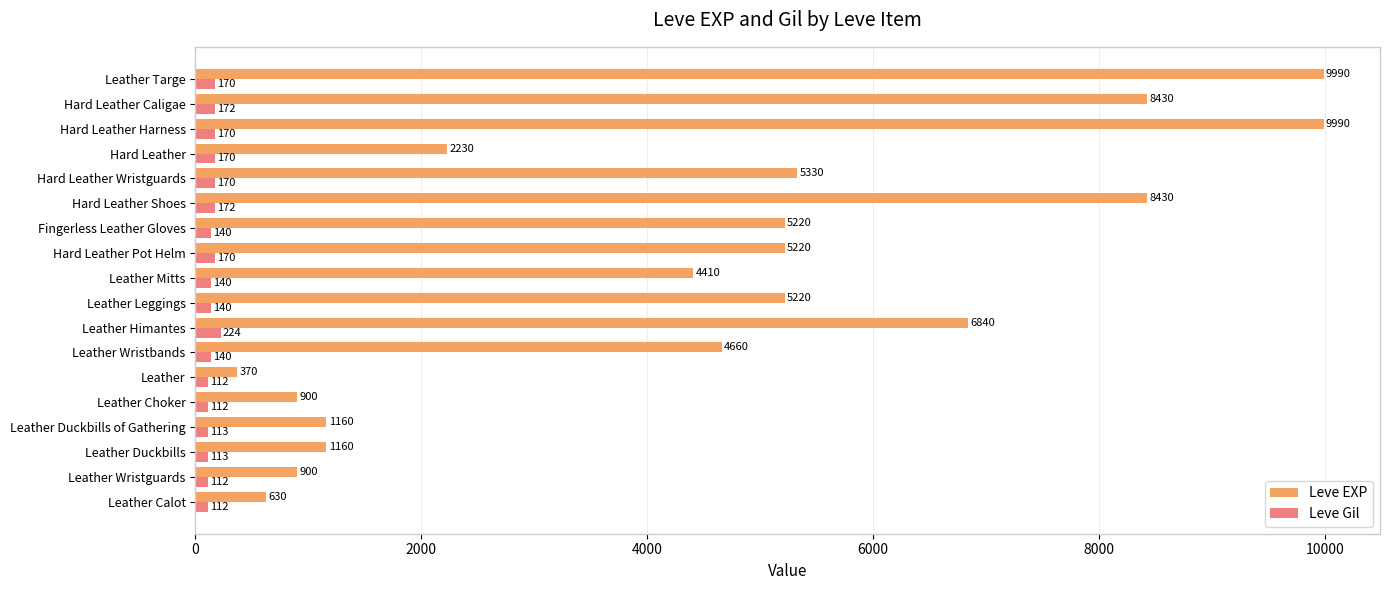

Read the Leve EXP value at Leather Targe.

9990